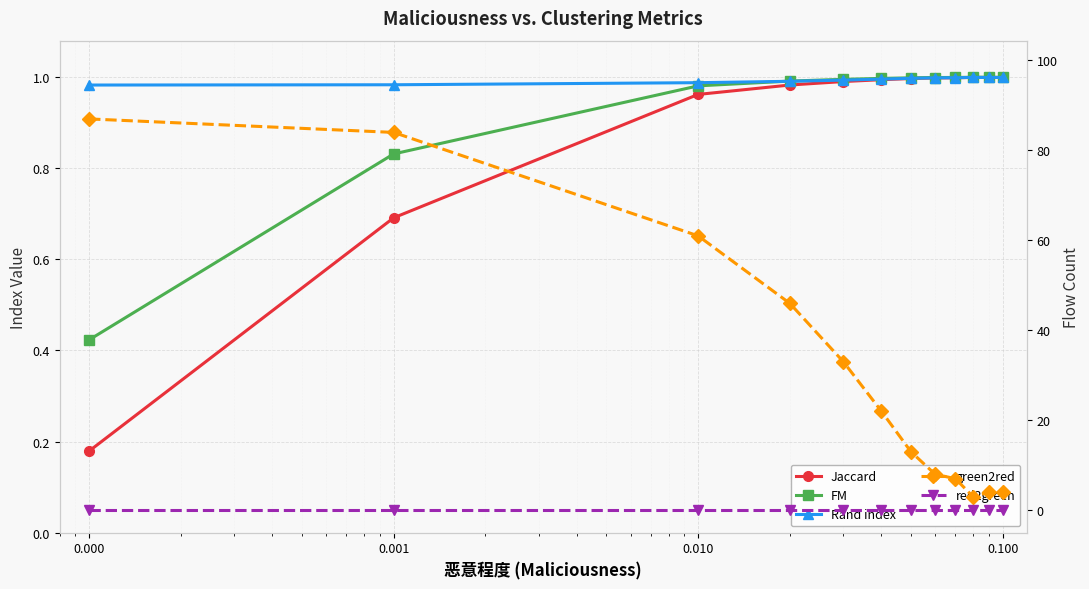

Is the value of Rand index at 0.001 greater than the value of green2red at 11?

No